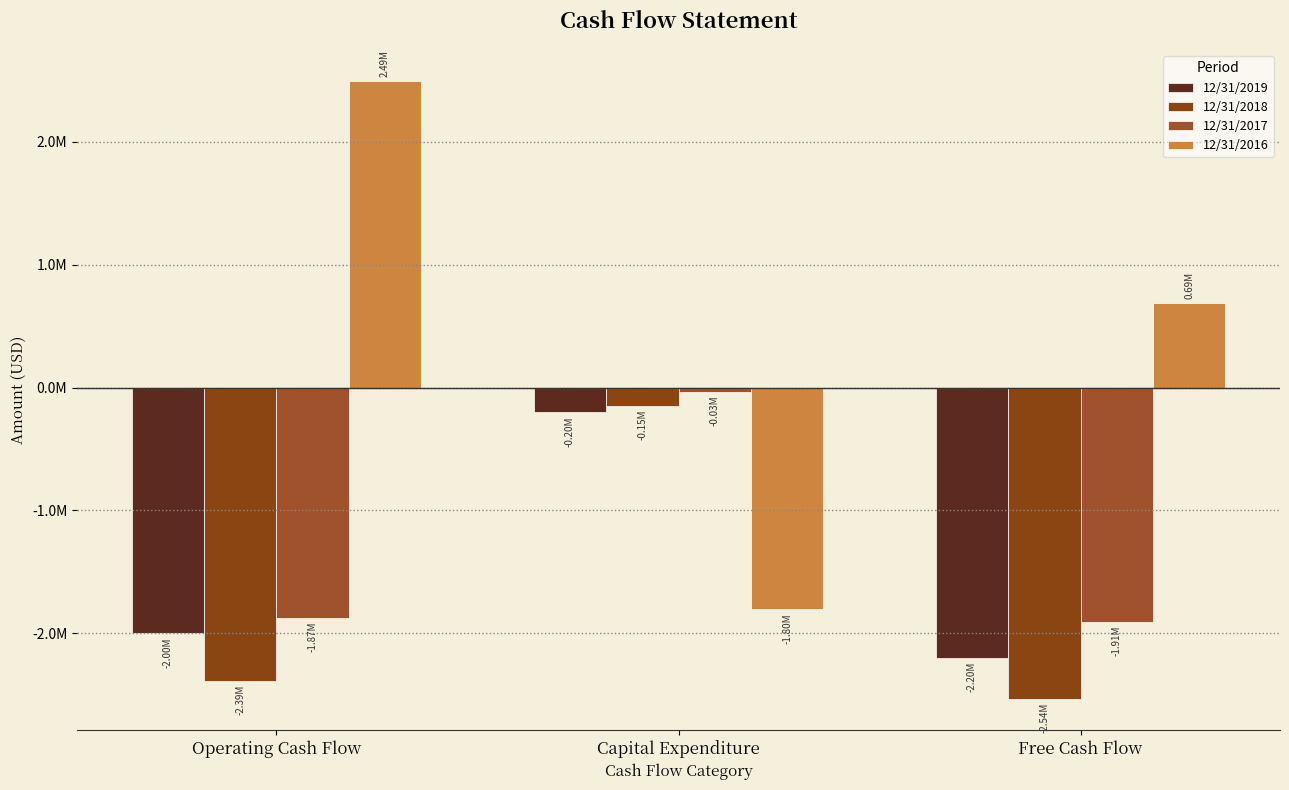

What are all the series names shown in the legend?

12/31/2019, 12/31/2018, 12/31/2017, 12/31/2016